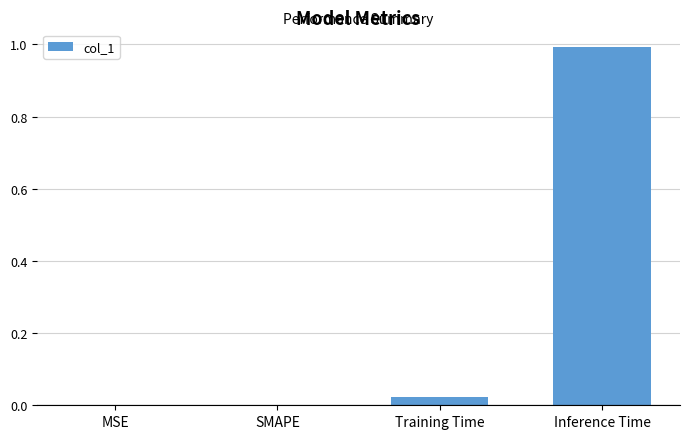

Is it true that the value at MSE is 0.4?

False